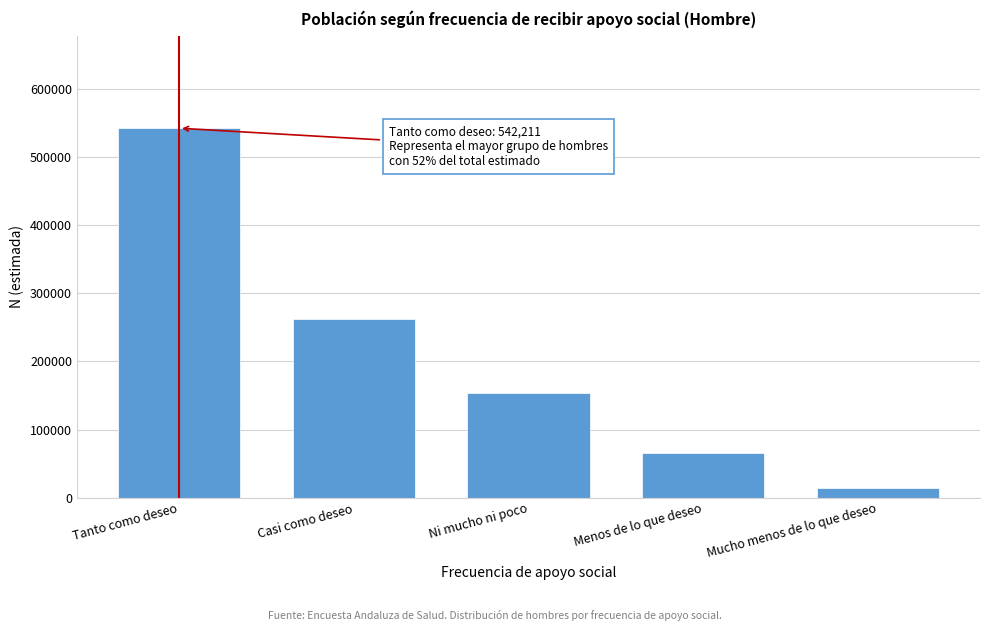

Reading left to right, extract all data points from this chart.

Tanto como deseo=542211	Casi como deseo=262583	Ni mucho ni poco=153573	Menos de lo que deseo=66215	Mucho menos de lo que deseo=14271